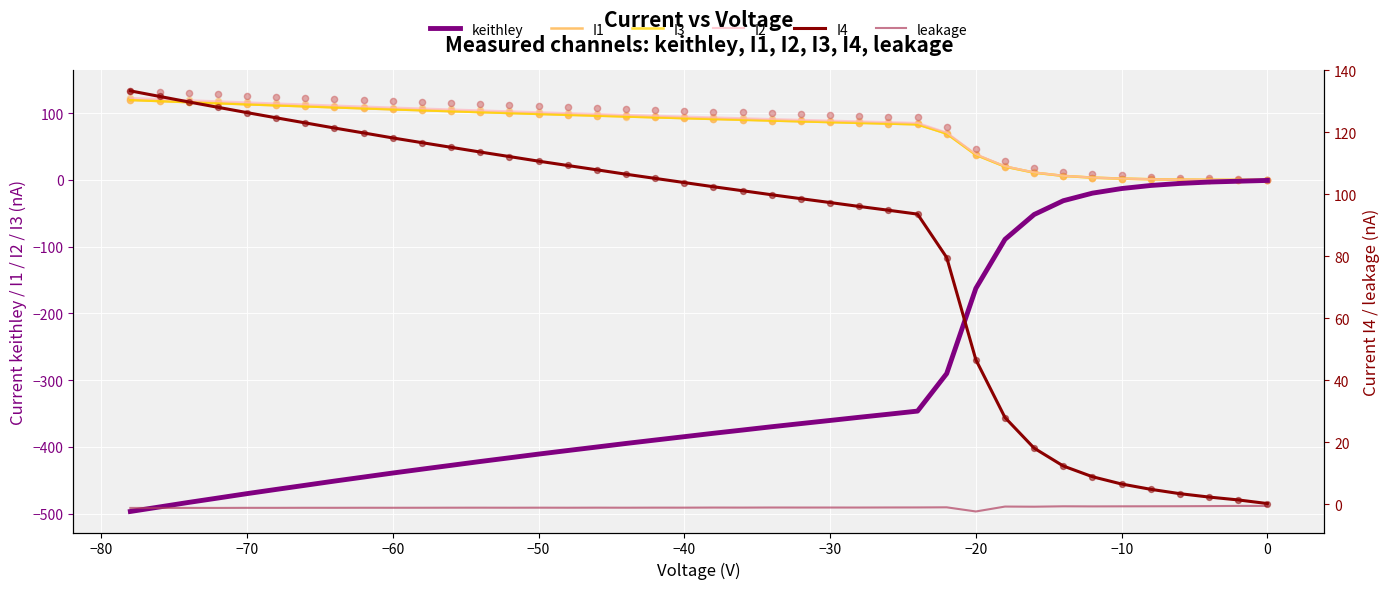

Which series reaches the maximum Y coordinate?

I4